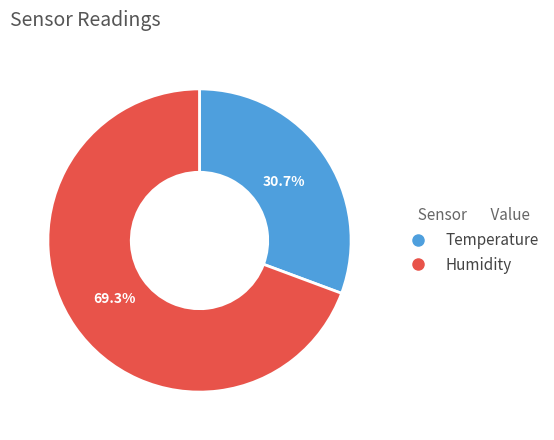

What is the total percentage of Temperature and Humidity?

100.0%